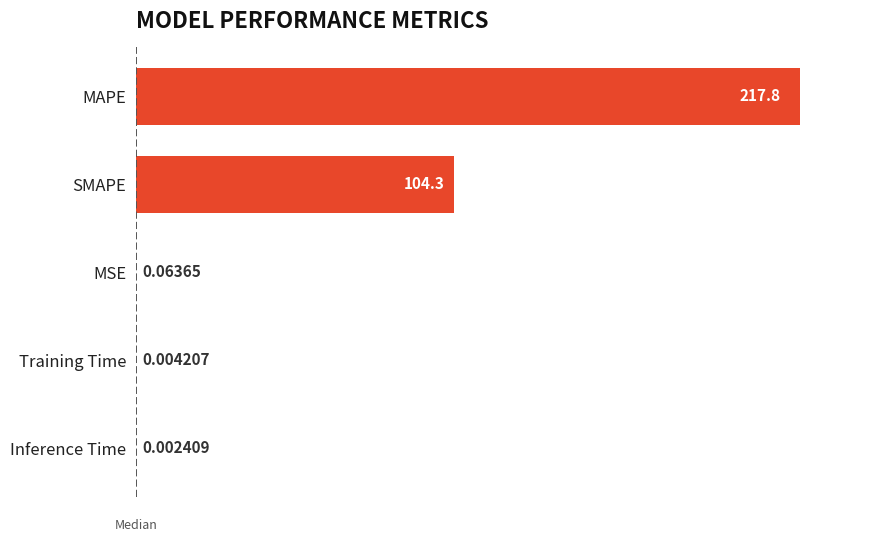

What is the change in value from SMAPE to Inference Time?

-104.3